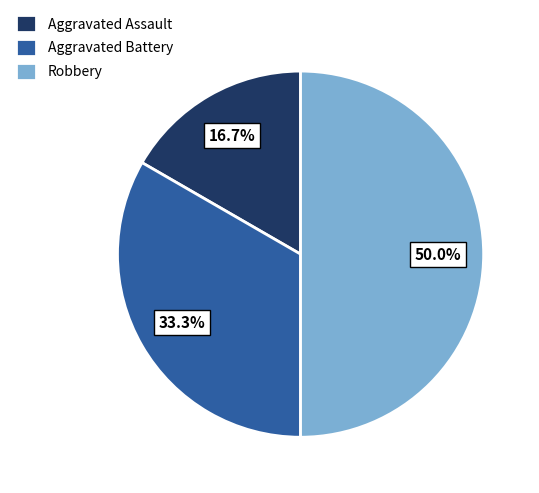

How many segments does this pie chart have?

3